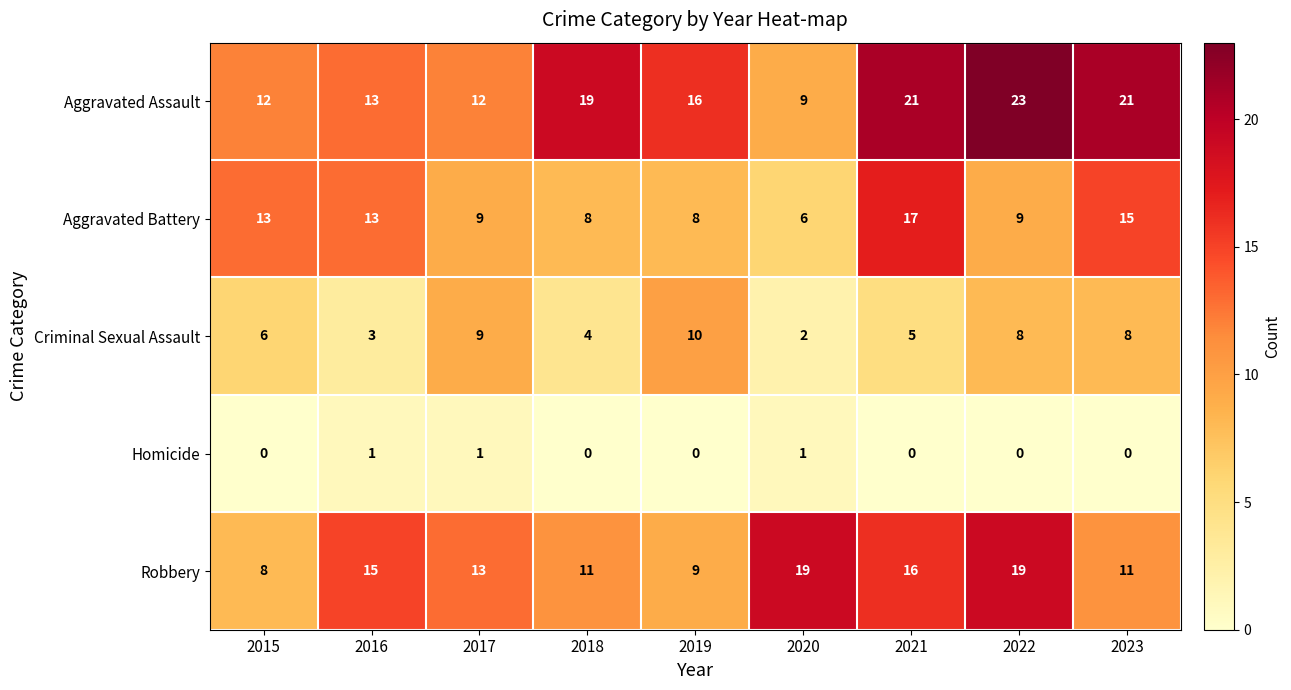

The value of Aggravated Assault at 2015 is 22. True or false?

False